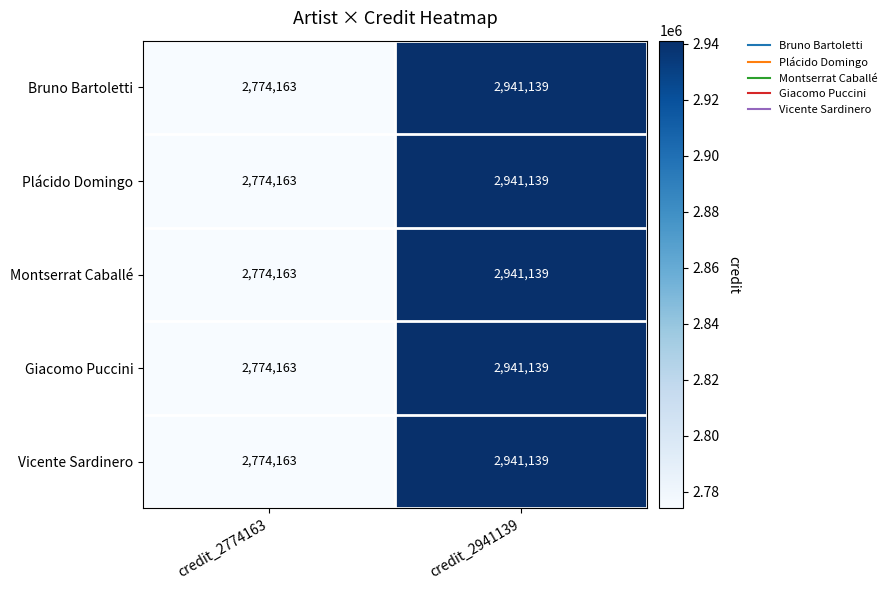

Reading left to right, extract all data points from this chart.

Bruno Bartoletti: 2774163	2941139
Plácido Domingo: 2774163	2941139
Montserrat Caballé: 2774163	2941139
Giacomo Puccini: 2774163	2941139
Vicente Sardinero: 2774163	2941139